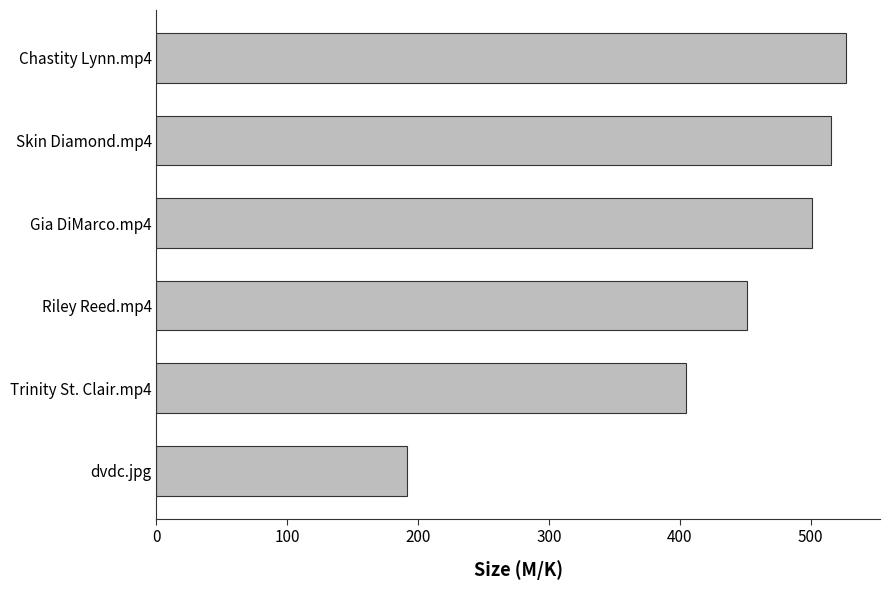

Which has a higher value, Skin Diamond.mp4 or Chastity Lynn.mp4?

Chastity Lynn.mp4